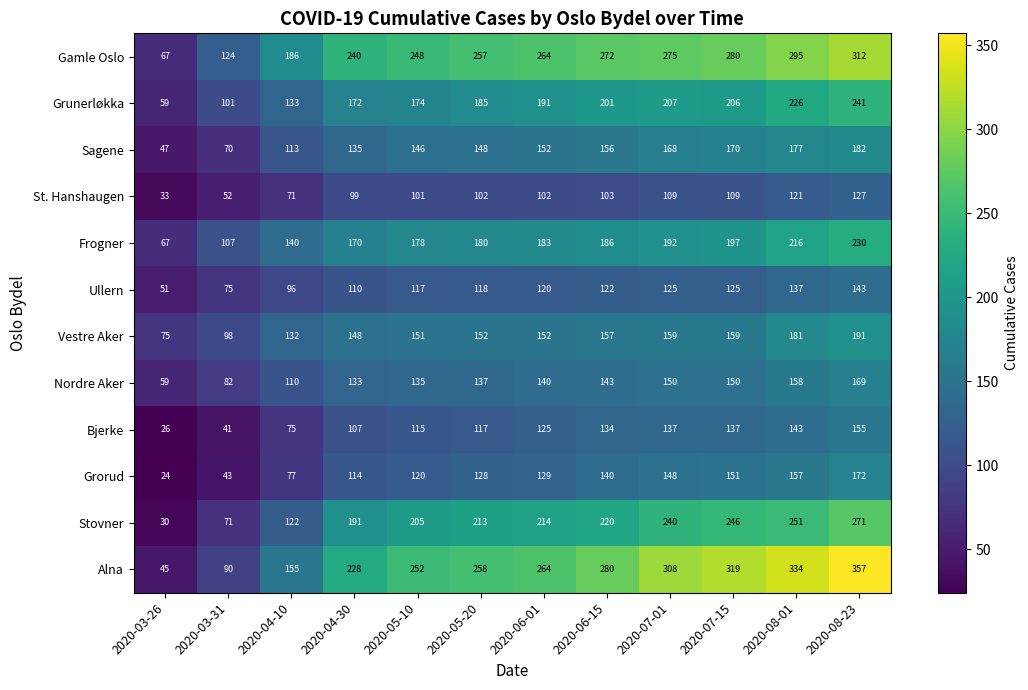

Where is Bjerke nearest to the value 90?

2020-04-10